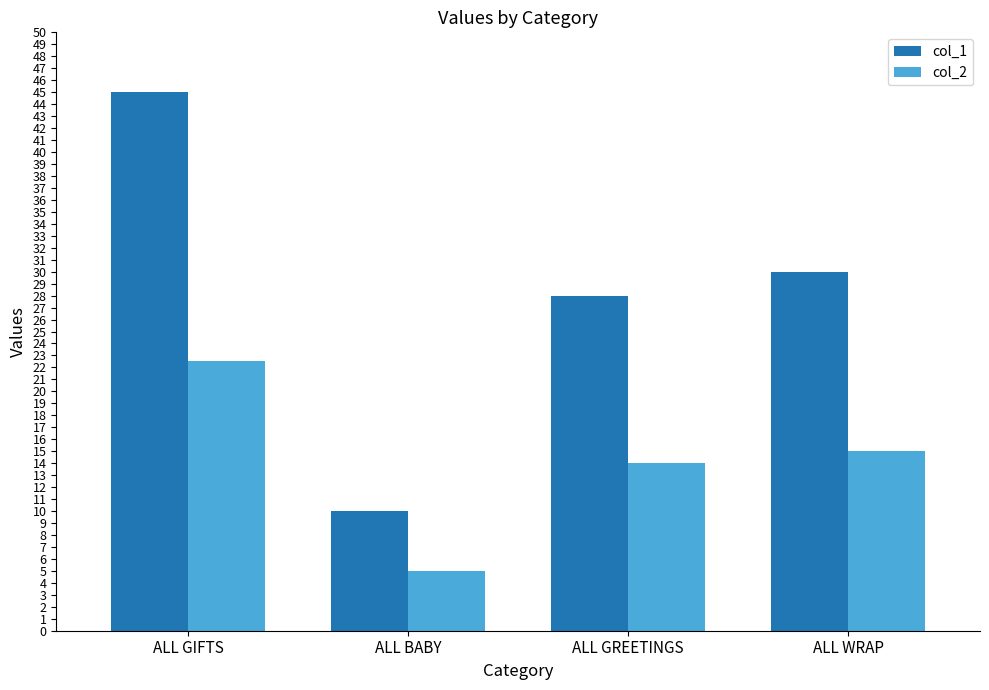

Is the value of col_2 at ALL GIFTS greater than the value of col_1 at ALL GREETINGS?

No